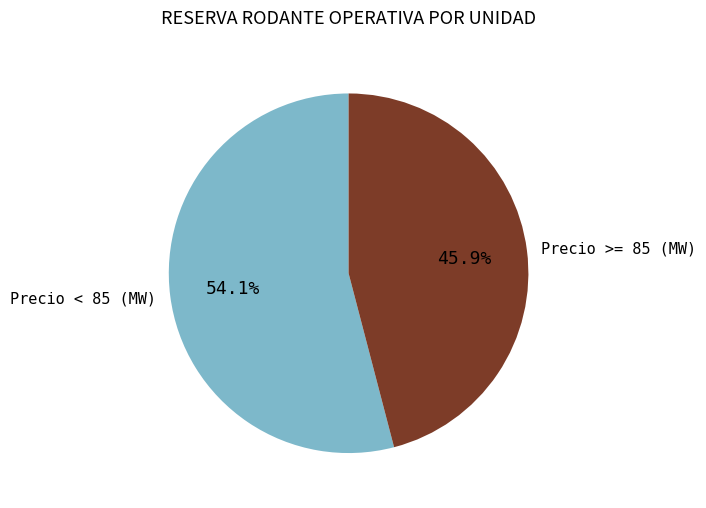

What is the ratio of the value at Precio < 85 (MW) to the value at Precio >= 85 (MW)?

1.2